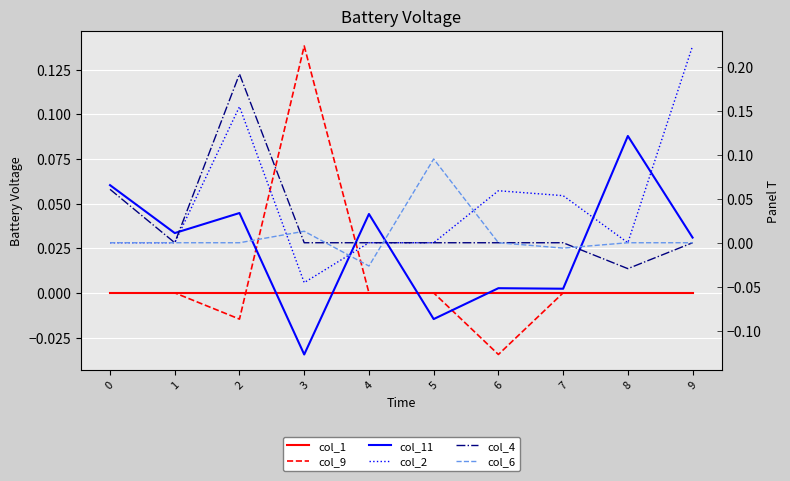

At which category does col_9 reach its first local peak?

3